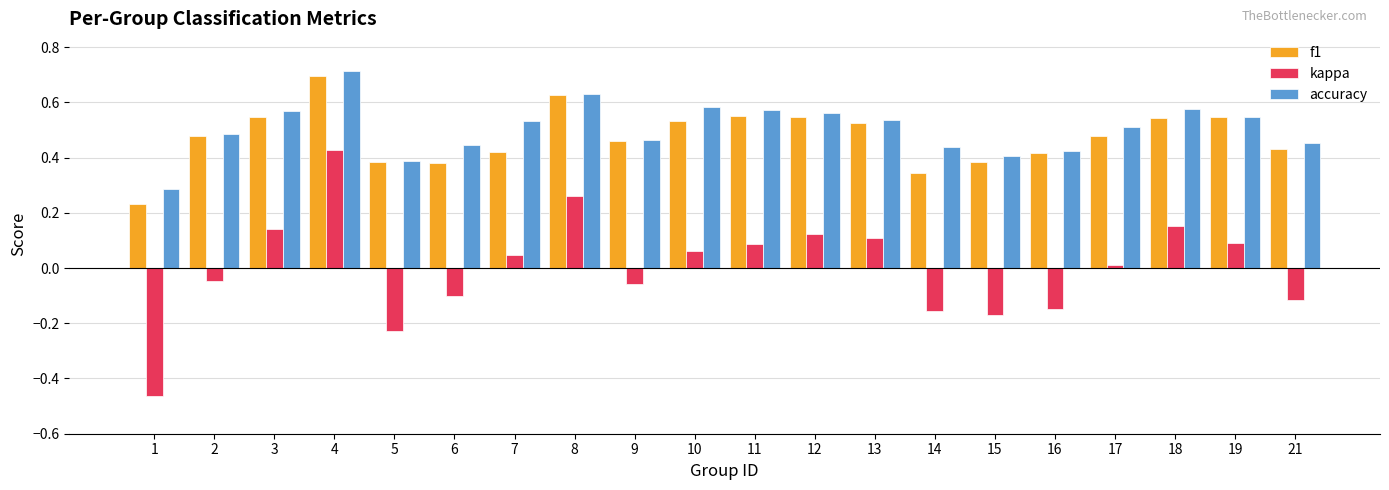

Rank the series by their maximum value, from lowest to highest.

kappa, f1, accuracy